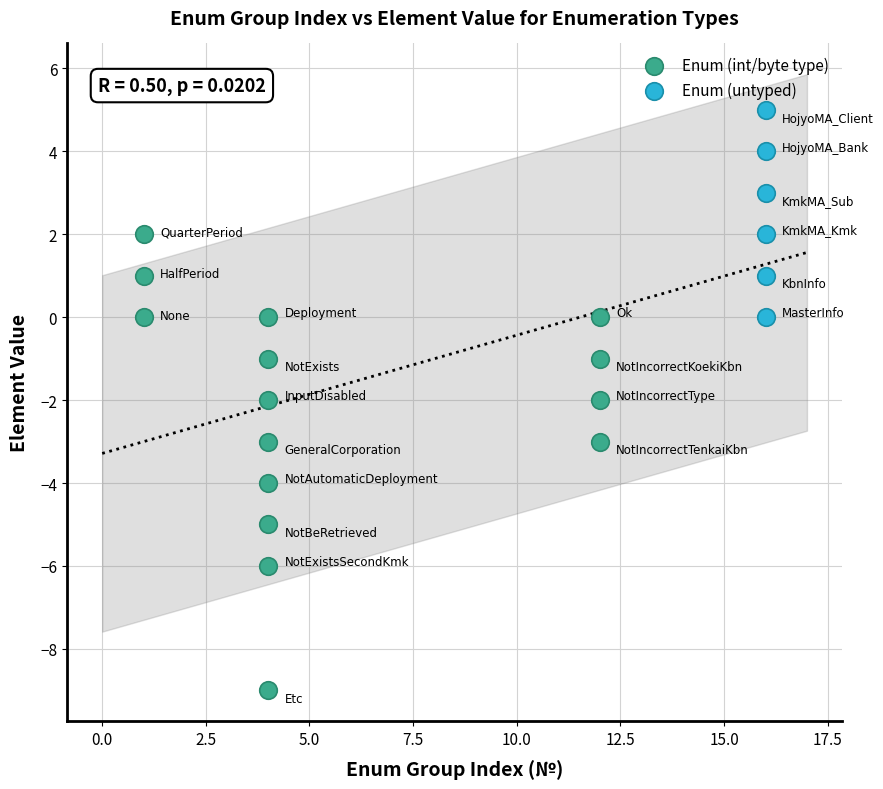

Which series has the widest spread of Y values?

Enum (int/byte type)